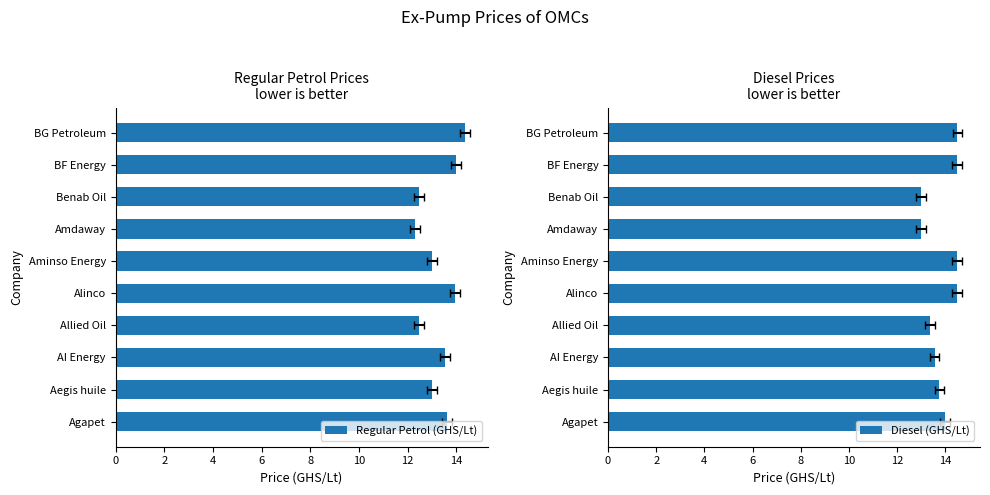

Reading left to right, list all the values displayed in this chart.

Regular Petrol (GHS/Lt): 13.6	13.0	13.5	12.4	13.9	13.0	12.3	12.4	14.0	14.3
Diesel (GHS/Lt): 14.0	13.8	13.6	13.4	14.5	14.5	13.0	13.0	14.5	14.5